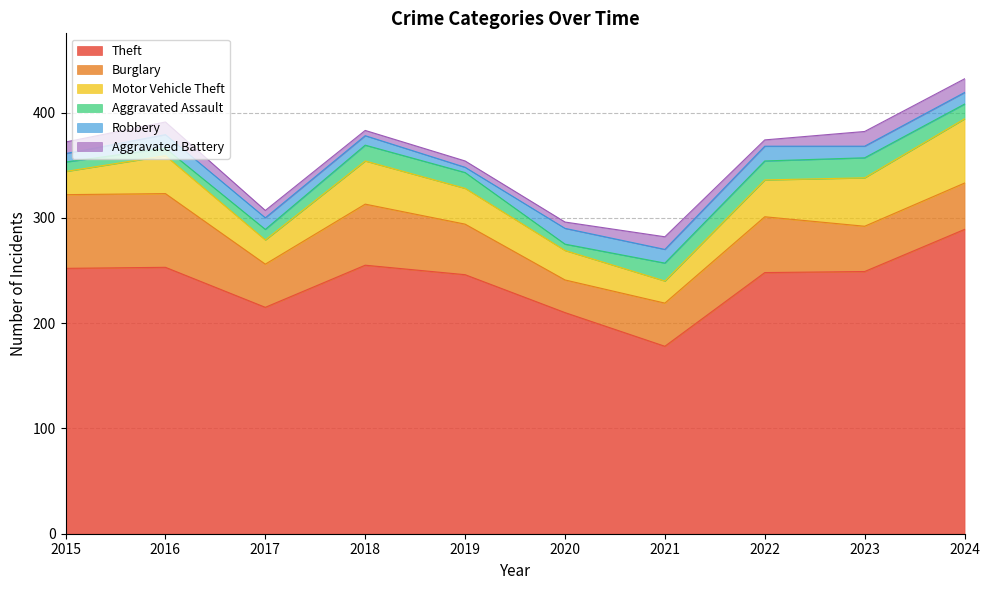

Which series changed the most between 2019 and 2024?

Theft